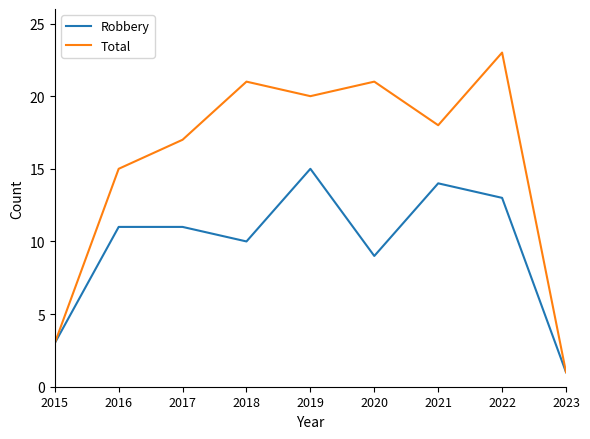

Rank the series by their maximum value, from highest to lowest.

Total, Robbery